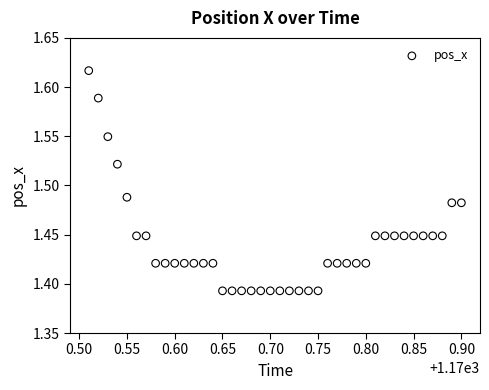

What is the range of X values (max minus min)?

0.4